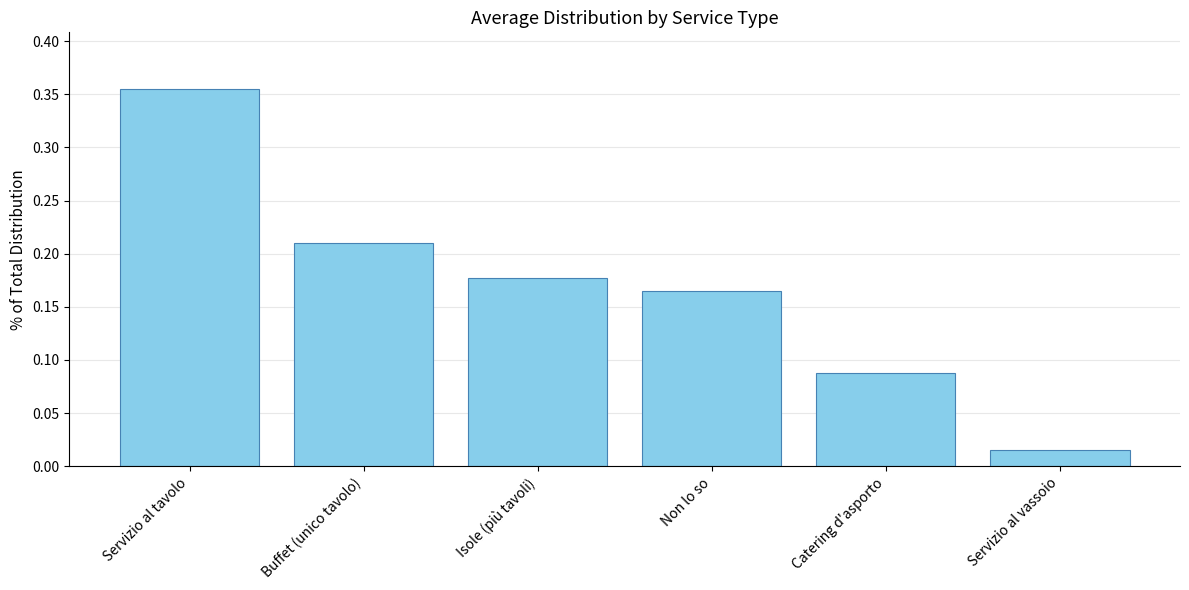

Between Isole (più tavoli) and Catering d'asporto, which is larger?

Isole (più tavoli)